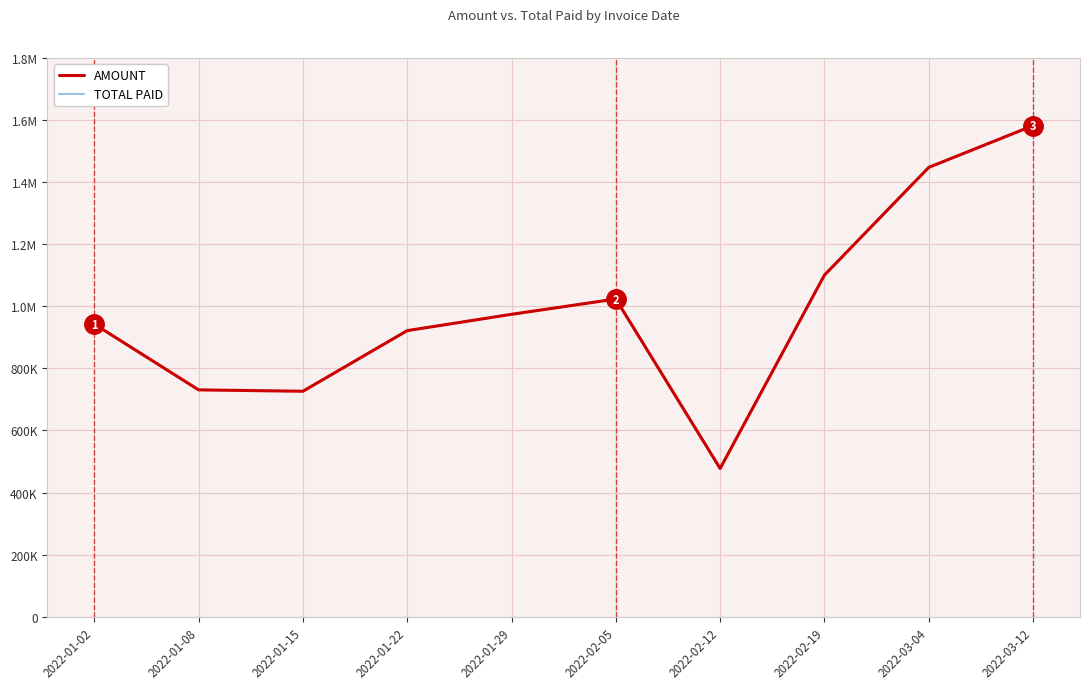

Reading left to right, transcribe all the data shown in this chart.

AMOUNT: 942700	730780	726320	921600	974120	1023390	477570	1100450	1447360	1581930
TOTAL PAID: 942700	730780	726320	921600	974120	1023390	477570	1100450	1447360	1581930